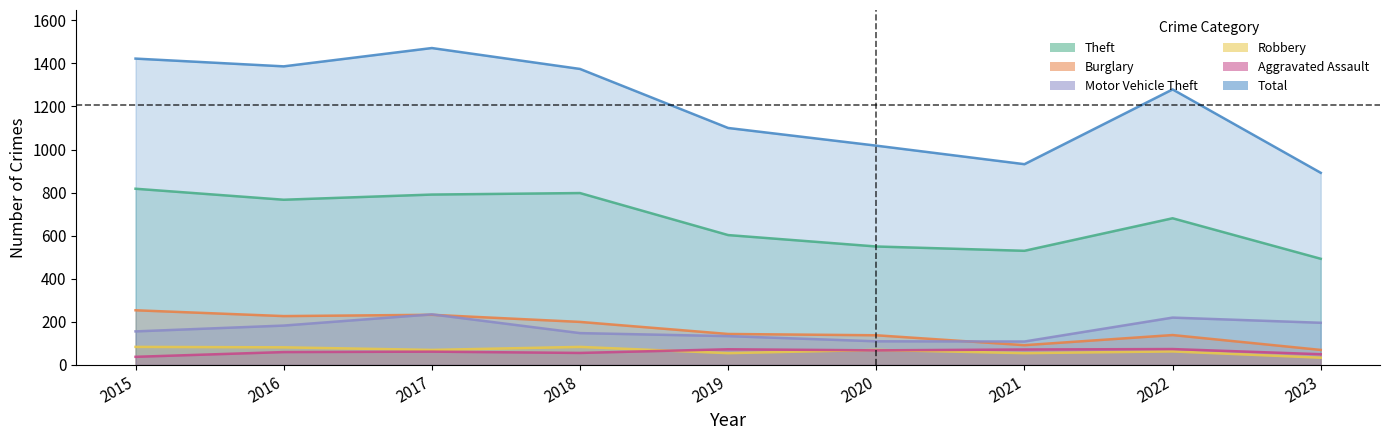

List the series in order of their peak value, highest first.

Total, Theft, Burglary, Motor Vehicle Theft, Robbery, Aggravated Assault